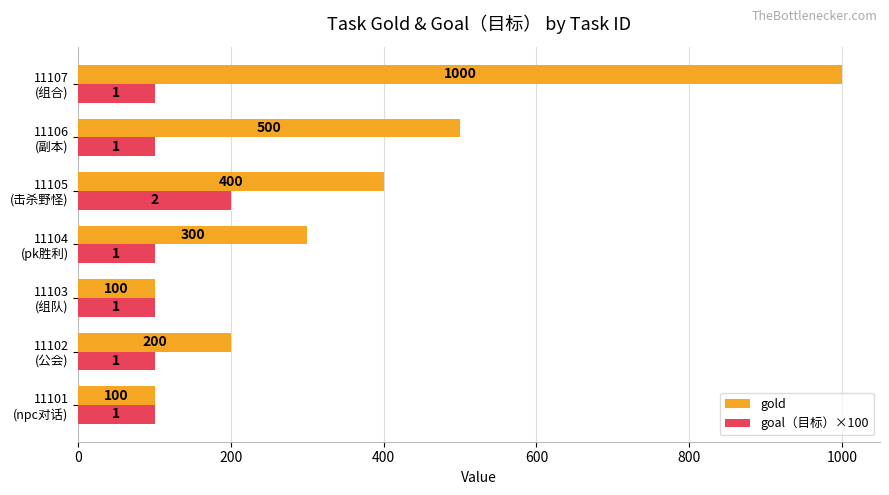

Which series has the widest spread of values?

gold